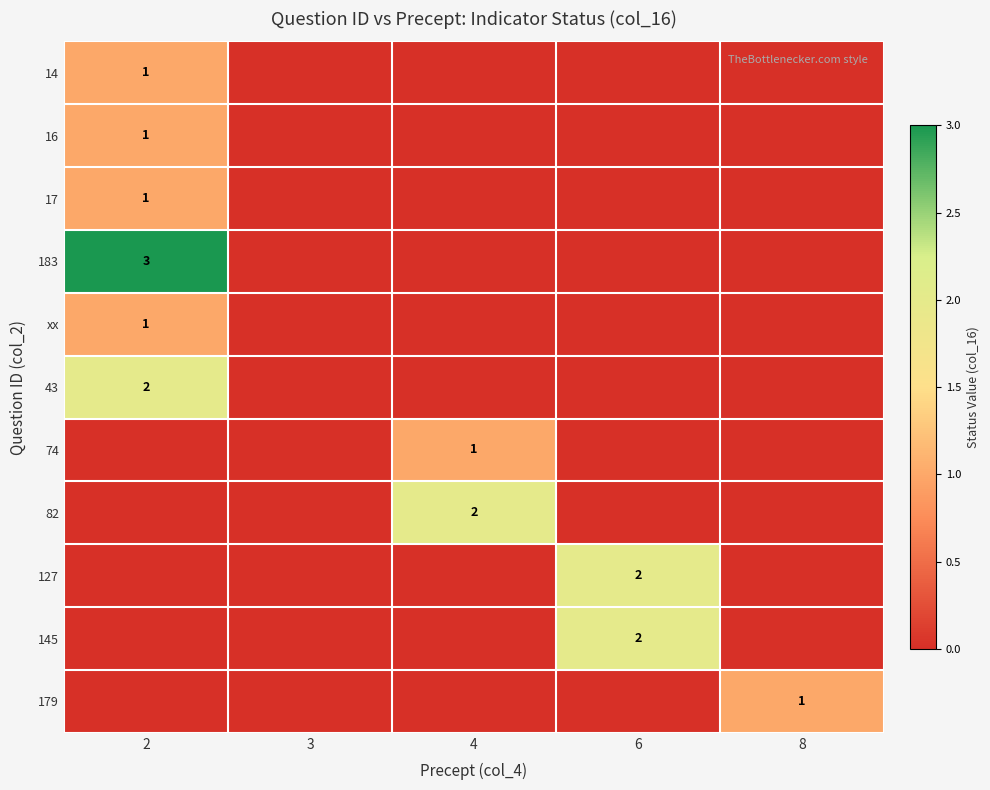

The value of 82 at 4 is 2. True or false?

True